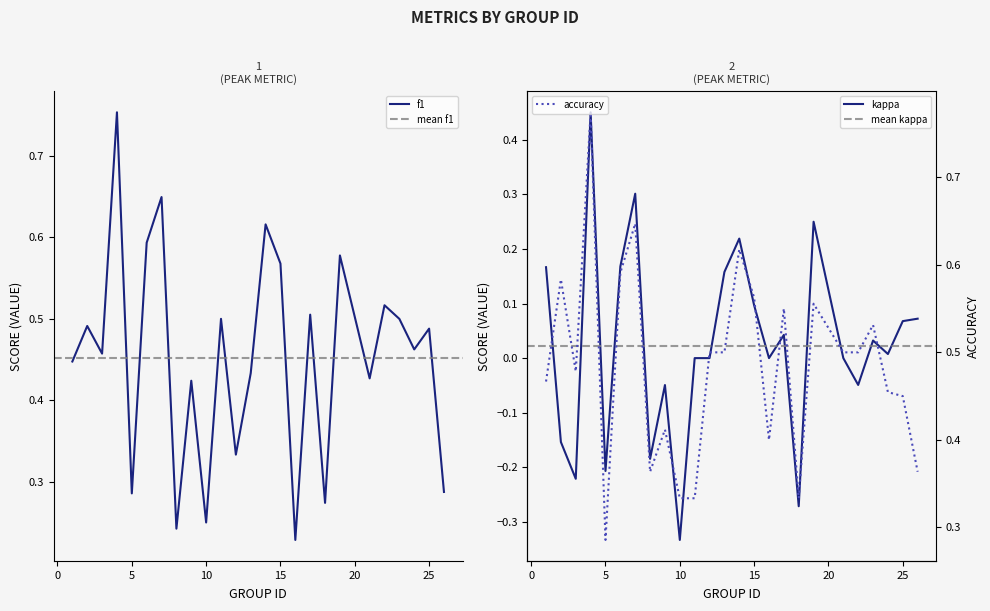

What is the difference between the maximum and second lowest values in the kappa series?

0.7